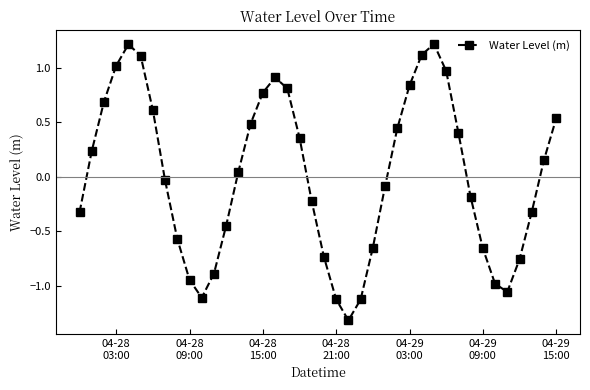

What is the maximum value shown in the chart?

1.2